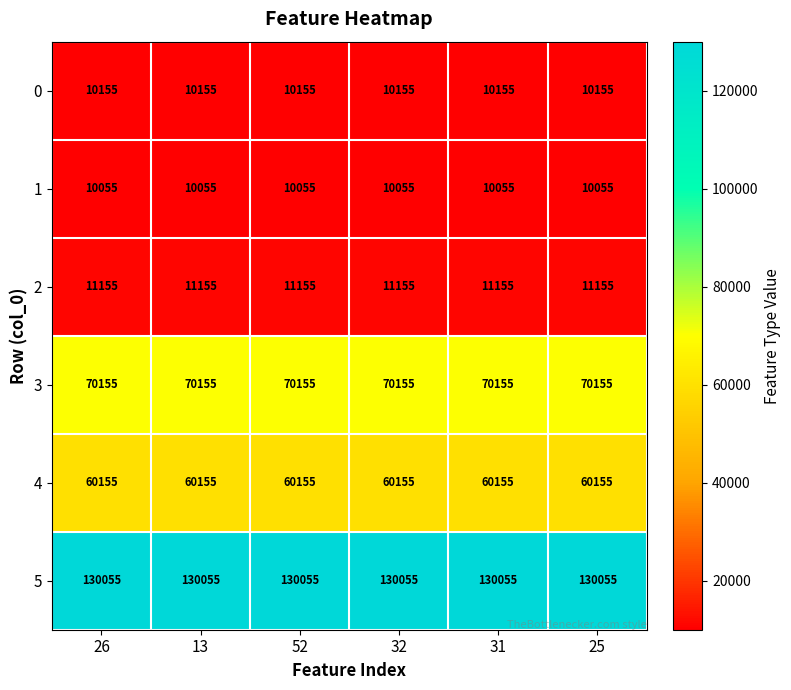

What is the average value of the 4 series?

60155